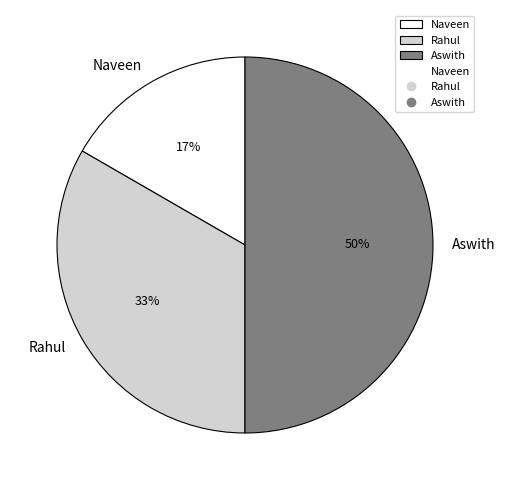

How many slices are in this pie chart?

3